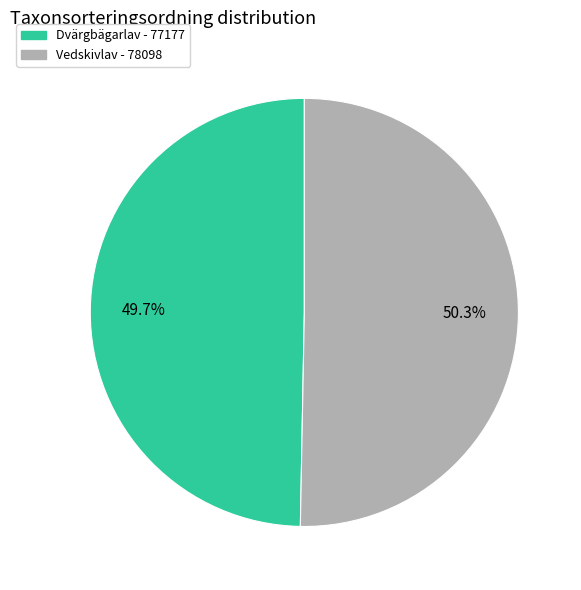

To the nearest percent, what is the average slice percentage?

50%